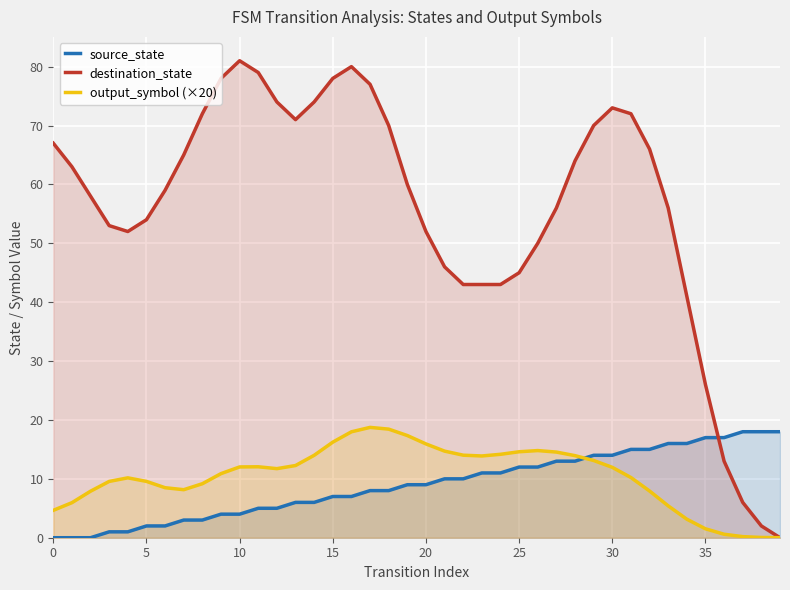

At which category is the sum across all series the highest?

16